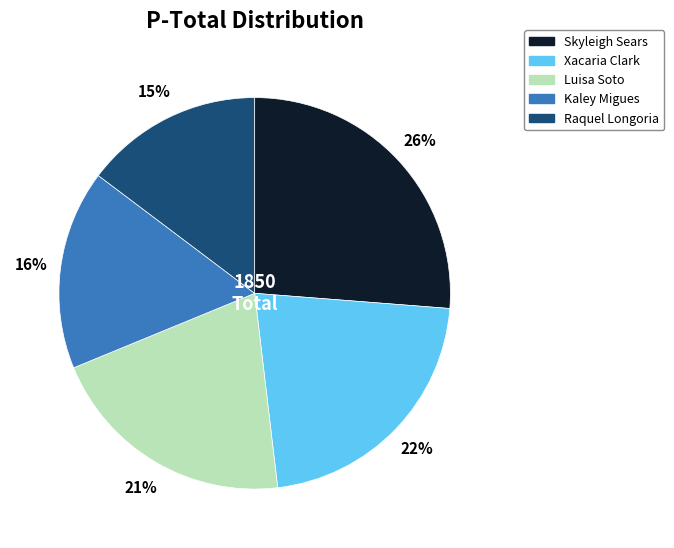

True or false: Raquel Longoria accounts for 15% of the total.

True